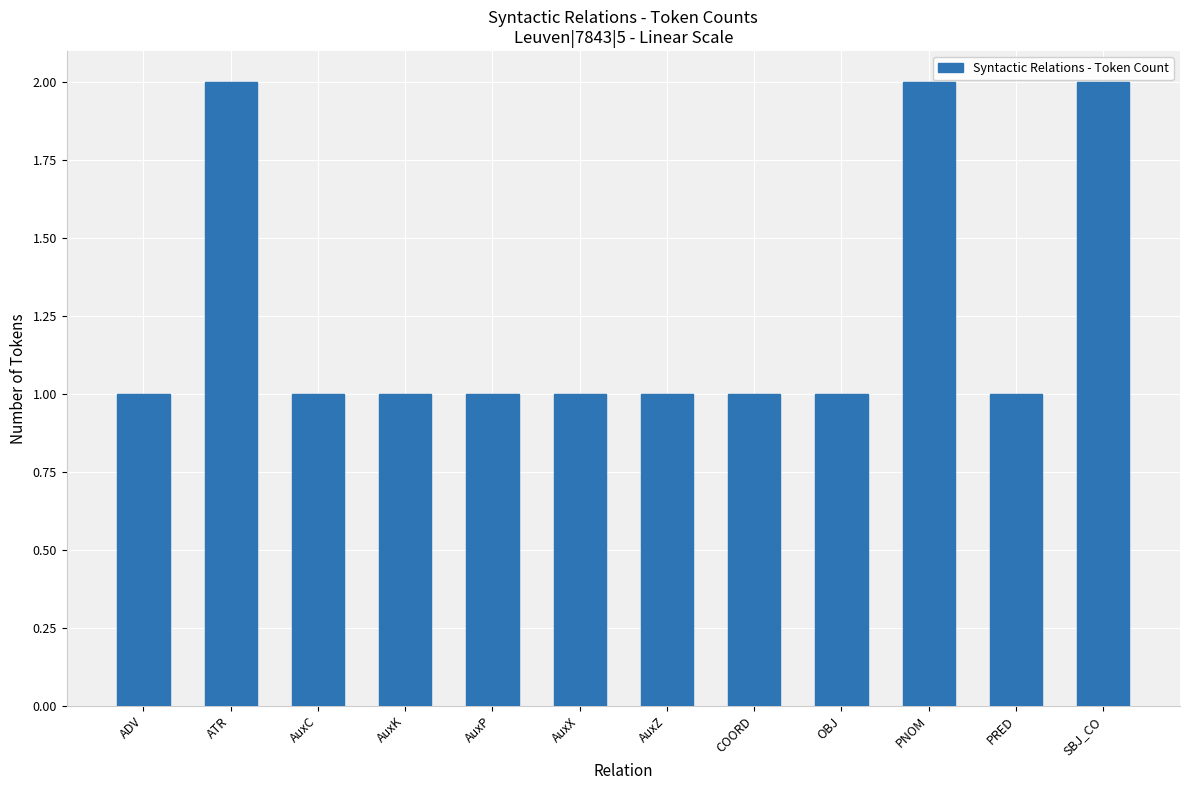

The value at PRED is 1. True or false?

True